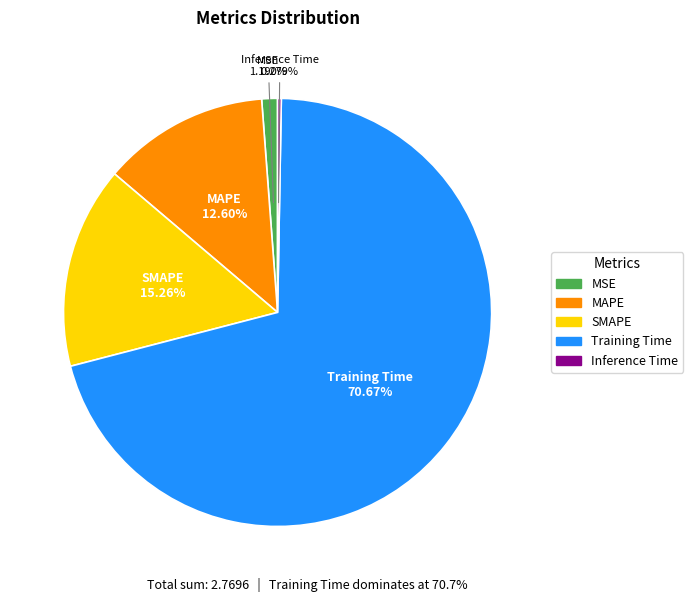

To the nearest percent, what percentage of the pie is MAPE?

13%